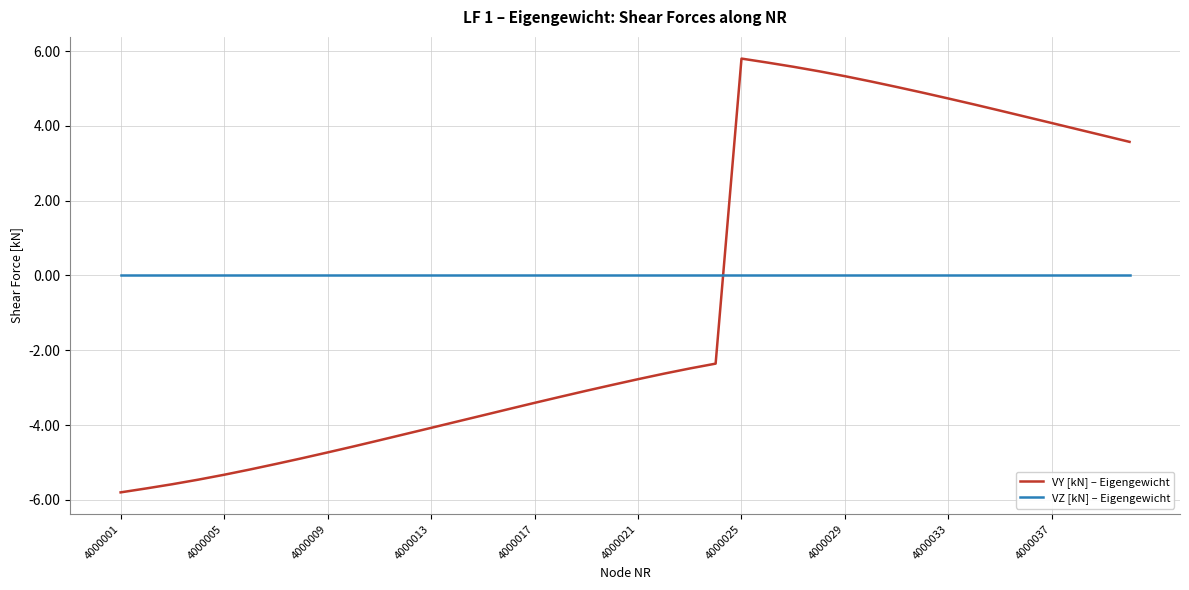

List the series in order of their overall mean, highest first.

VZ [kN] – Eigengewicht, VY [kN] – Eigengewicht